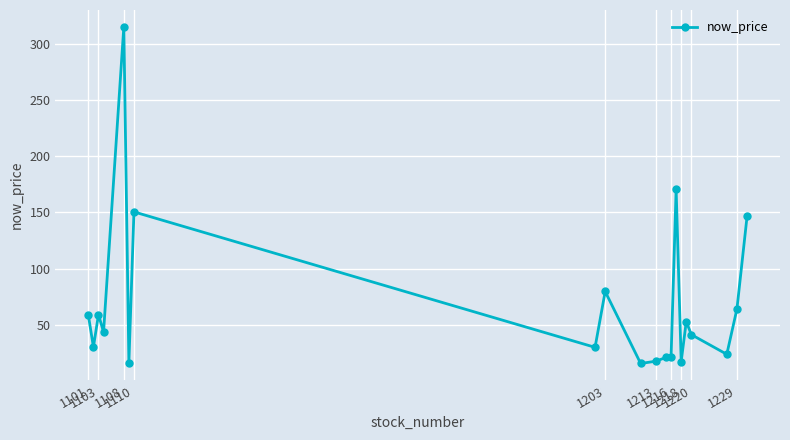

What is the maximum value shown in the chart?

315.5